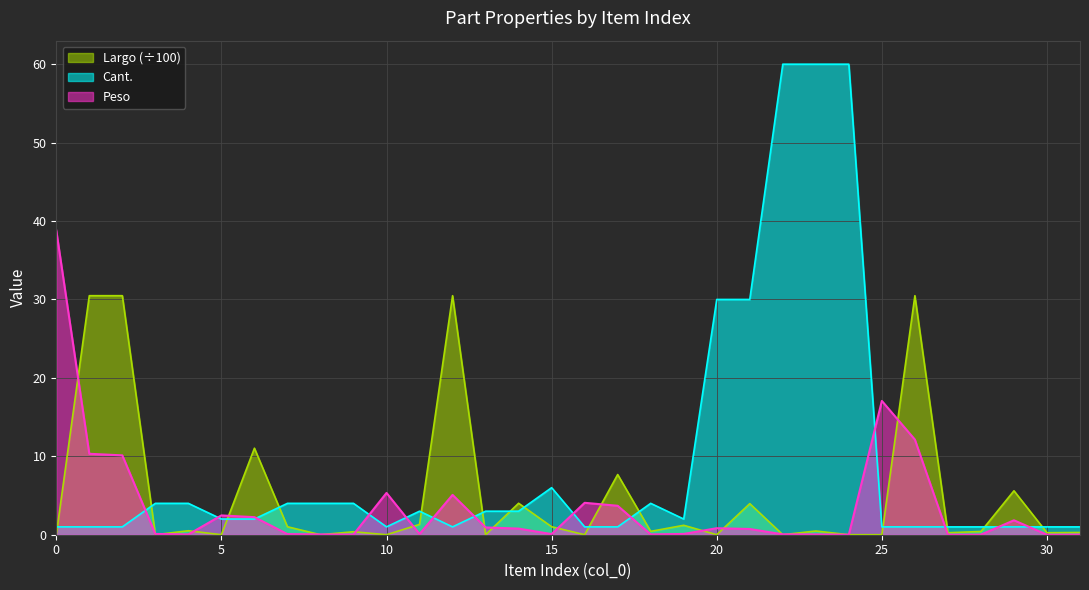

What is the value of the Largo point at the 8th from the left?

1.0